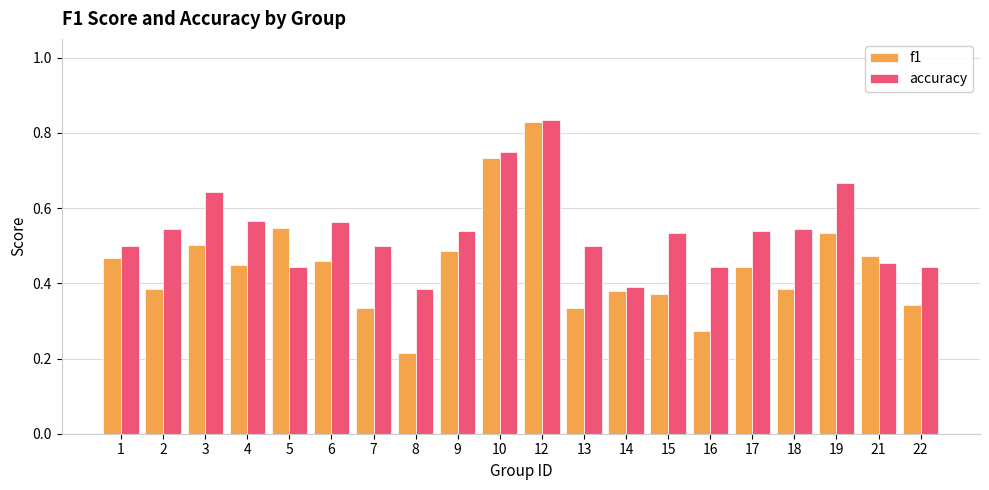

The f1 series shows 0.2 at 5. True or false?

False